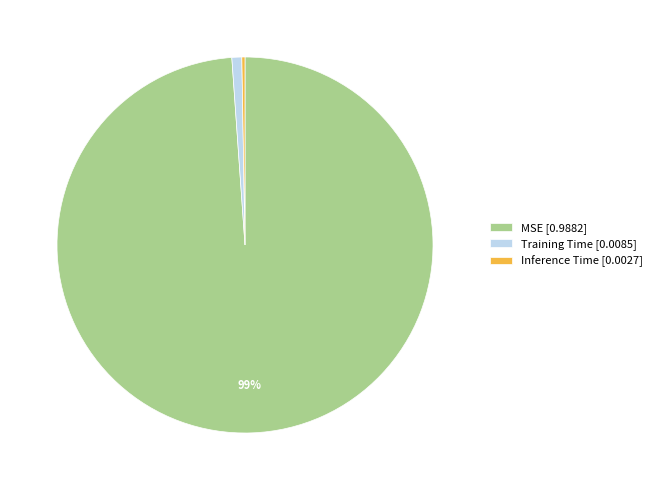

Do Training Time [0.0085] and MSE [0.9882] together represent more than half of the pie?

Yes